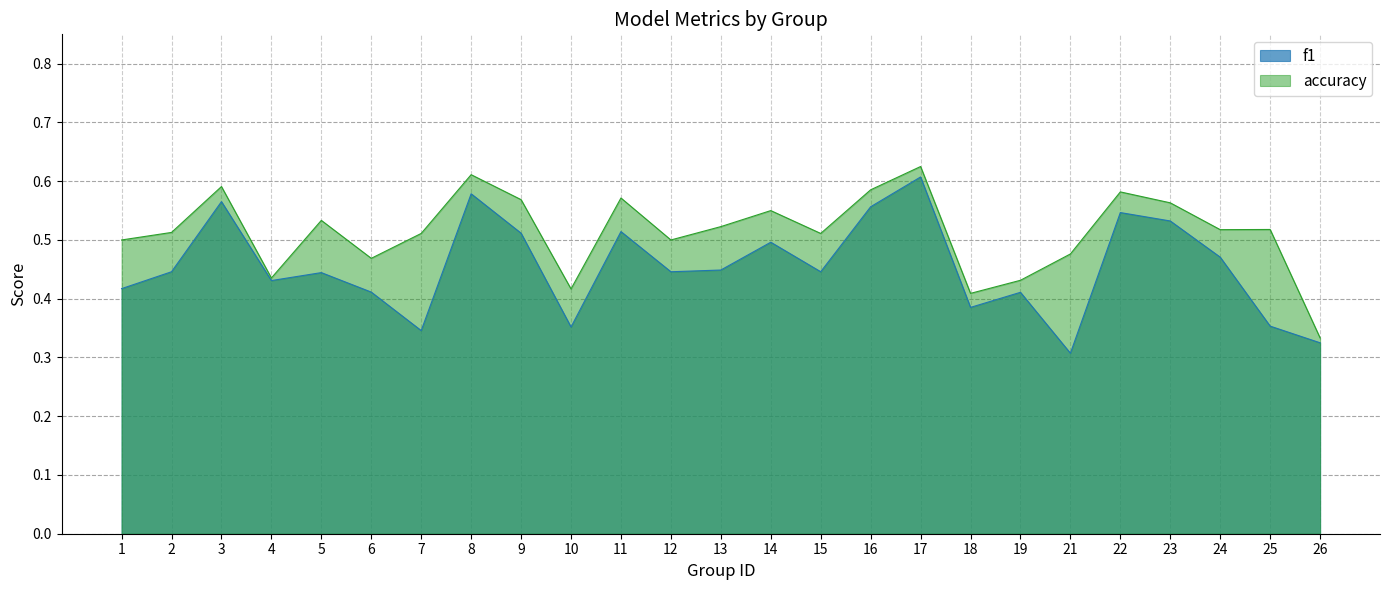

What is the average value of the f1 series?

0.5